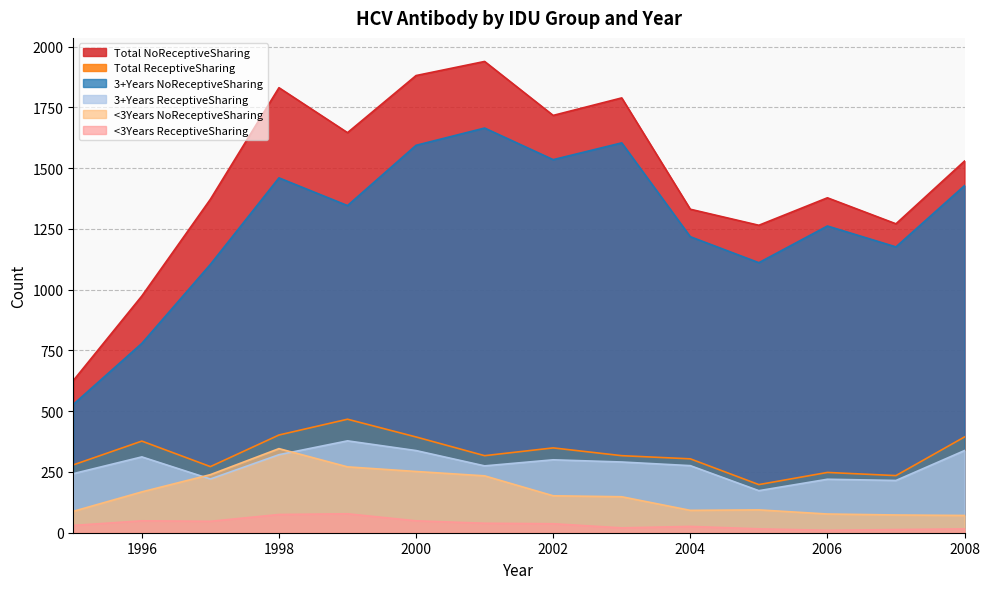

In 3+Years ReceptiveSharing, how many points are higher than both neighbors (excluding endpoints)?

4